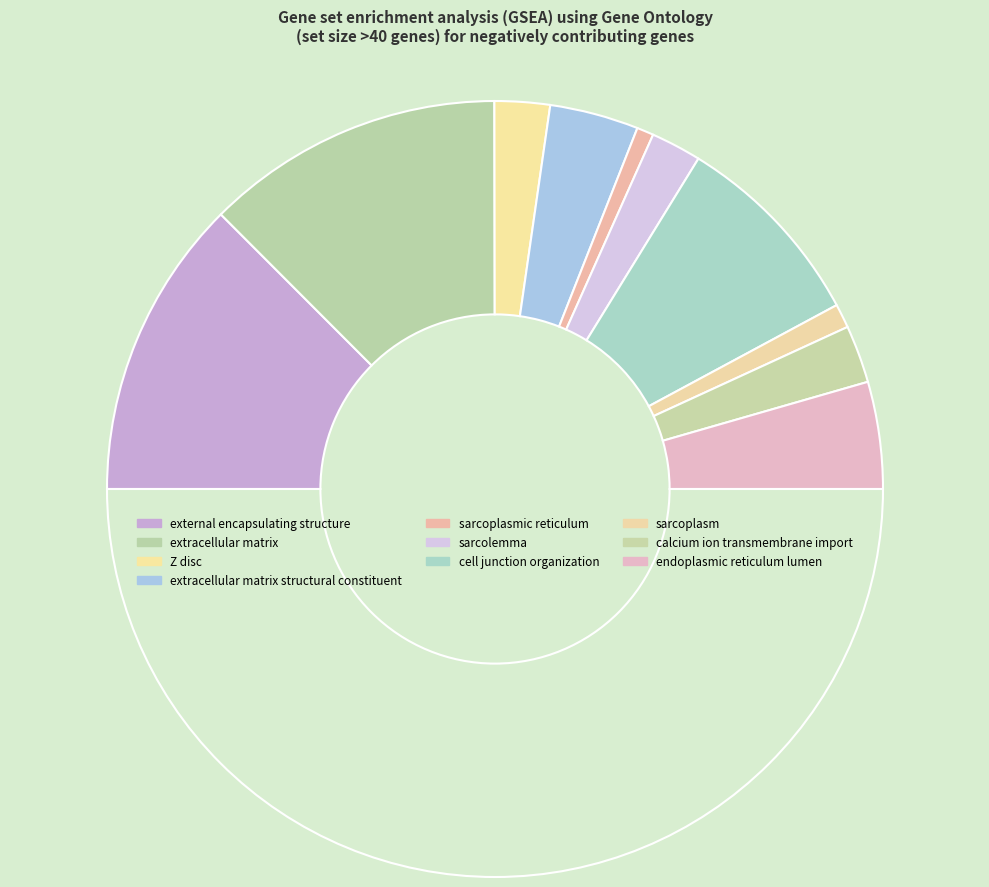

How many segments does this pie chart have?

11